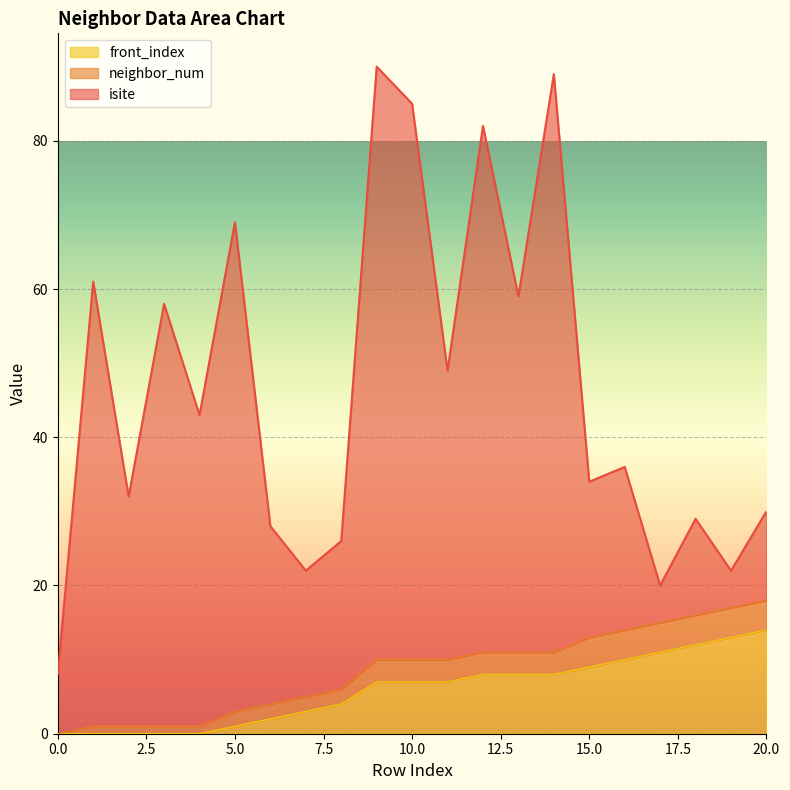

What is the difference between the front_index values at 6 and 0?

2